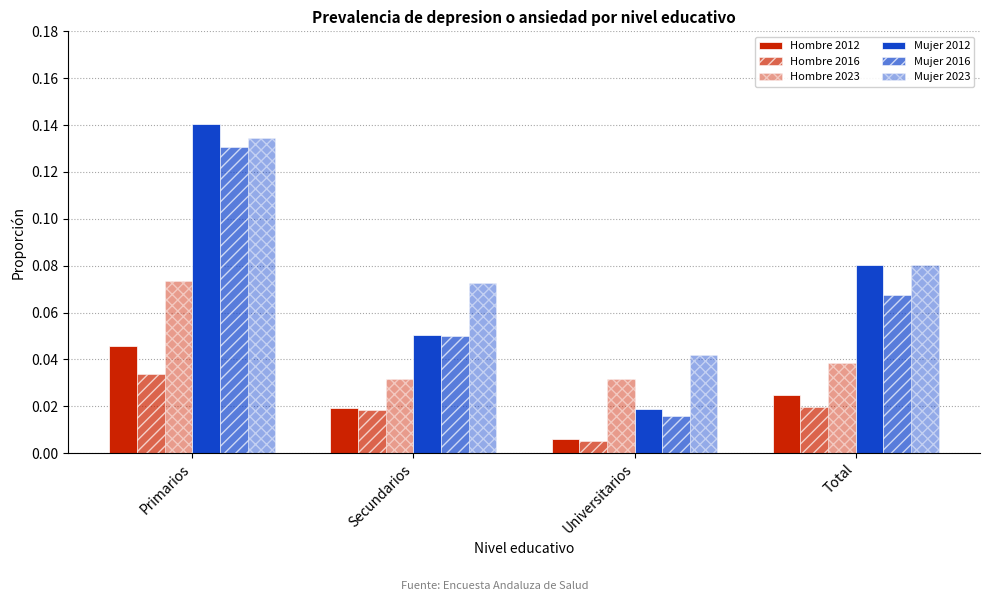

How many bars are there in each group?

6